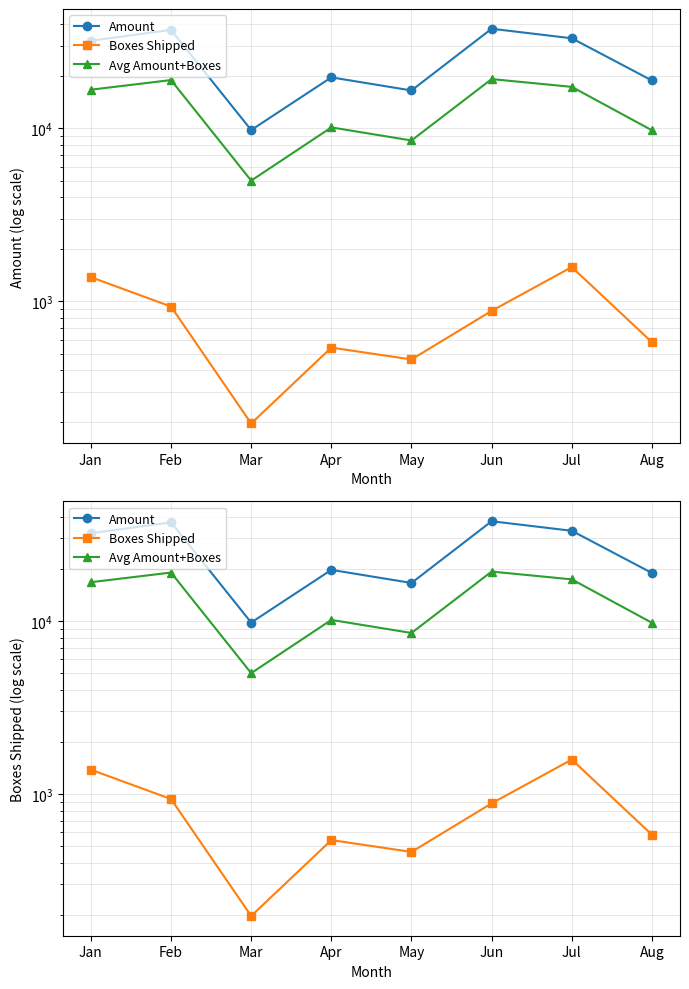

Reading left to right, list all the values displayed in this chart.

Amount: Jan=32109.0	Feb=37142.0	Mar=9786.0	Apr=19733.0	May=16576.0	Jun=37695.0	Jul=33194.0	Aug=18928.0
Boxes Shipped: Jan=1381.0	Feb=934.0	Mar=197.0	Apr=541.0	May=462.0	Jun=882.0	Jul=1580.0	Aug=581.0
Avg Amount+Boxes: Jan=16745.0	Feb=19038.0	Mar=4991.5	Apr=10137.0	May=8519.0	Jun=19288.5	Jul=17387.0	Aug=9754.5